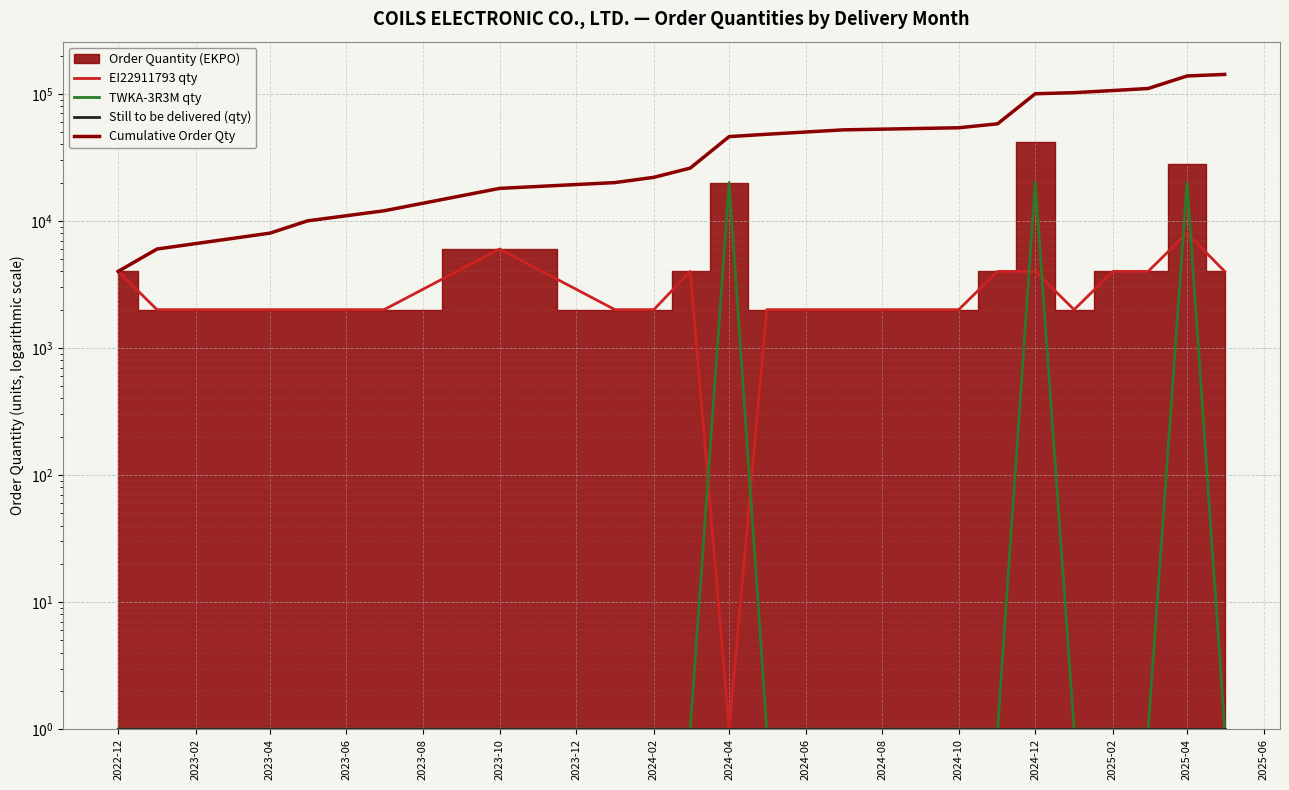

The EI22911793 qty series shows 8000 at 2025-04. True or false?

True